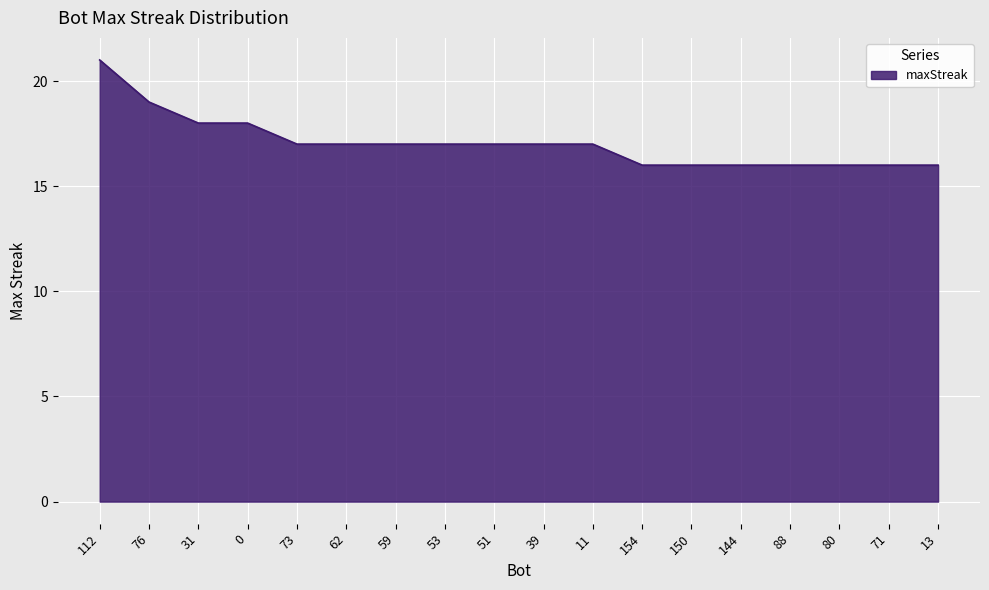

What position from the right is 11?

8